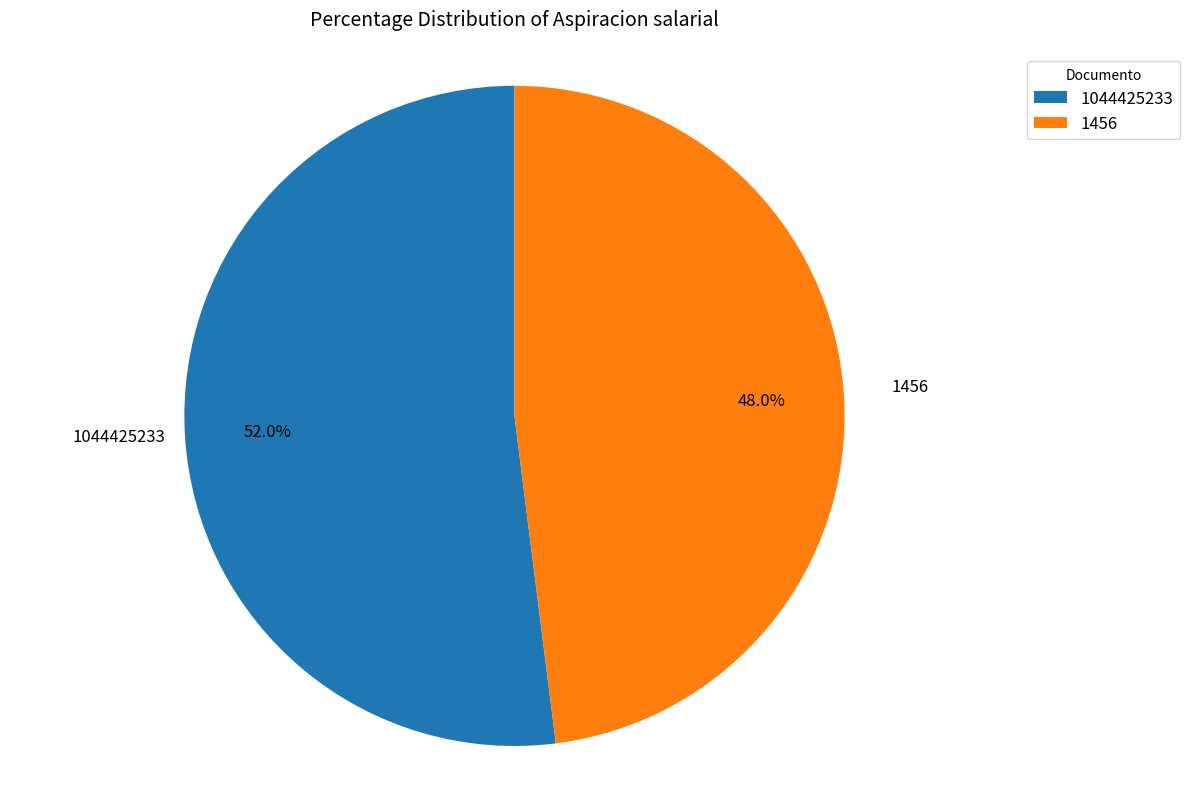

Combined, do 1044425233 and 1456 account for over 50%?

Yes